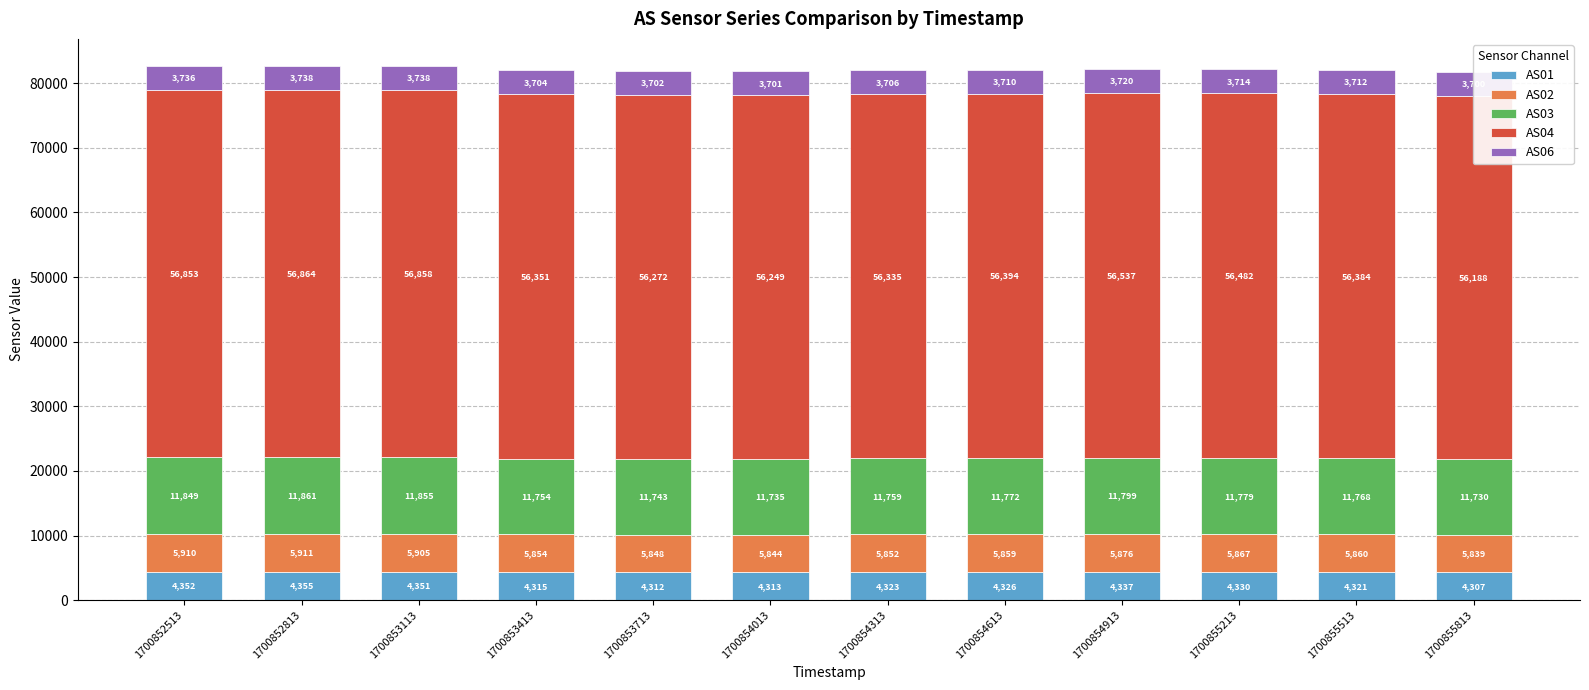

Reading left to right, list all the values displayed in this chart.

AS01: 4352	4355	4351	4315	4312	4313	4323	4326	4337	4330	4321	4307
AS02: 5910	5911	5905	5854	5848	5844	5852	5859	5876	5867	5860	5839
AS03: 11849	11861	11855	11754	11743	11735	11759	11772	11799	11779	11768	11730
AS04: 56853	56864	56858	56351	56272	56249	56335	56394	56537	56482	56384	56188
AS06: 3736	3738	3738	3704	3702	3701	3706	3710	3720	3714	3712	3700